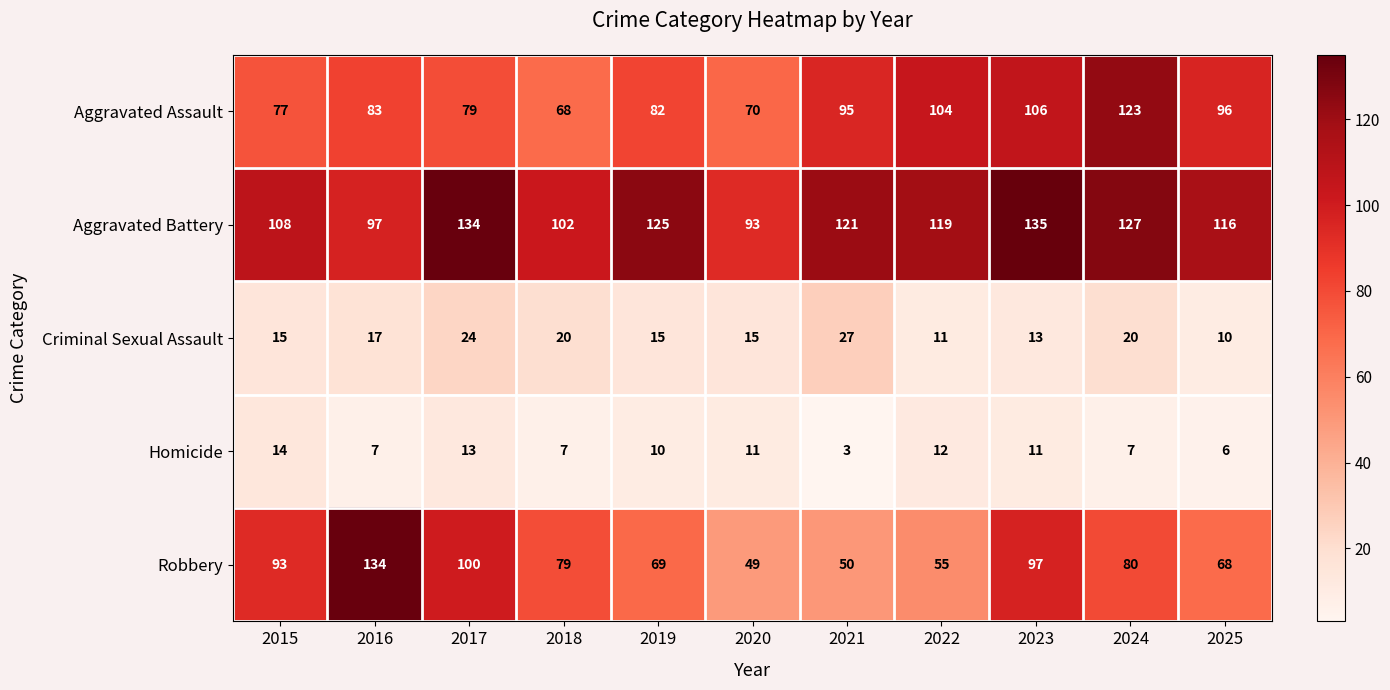

At how many categories does at least one series exceed 131?

3